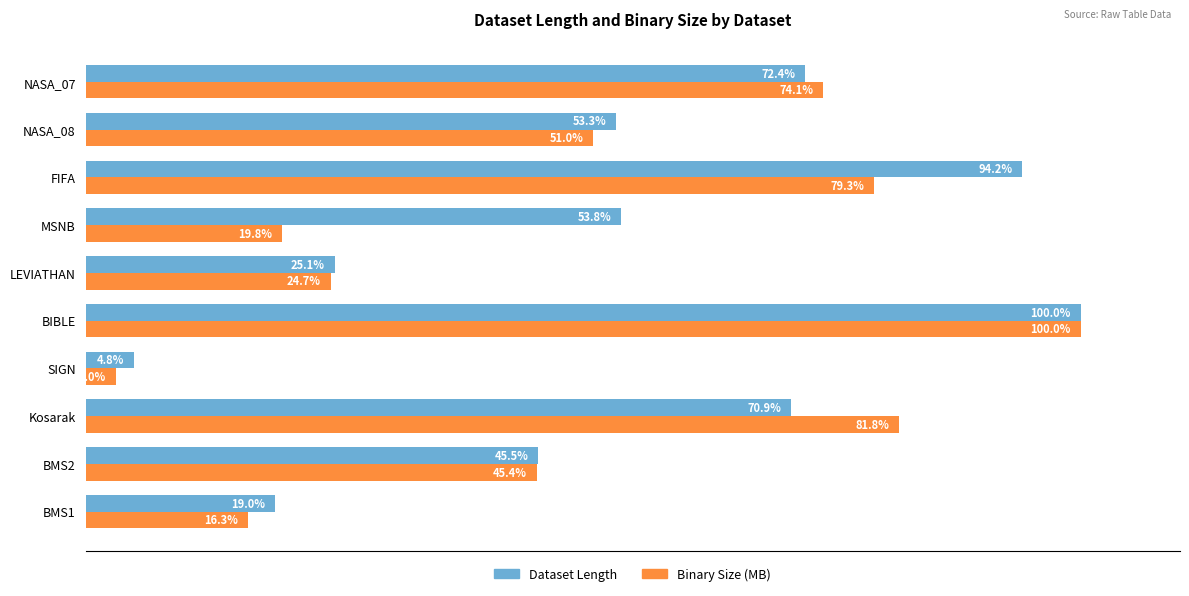

Where is Binary Size (MB) nearest to the value 51?

NASA_08